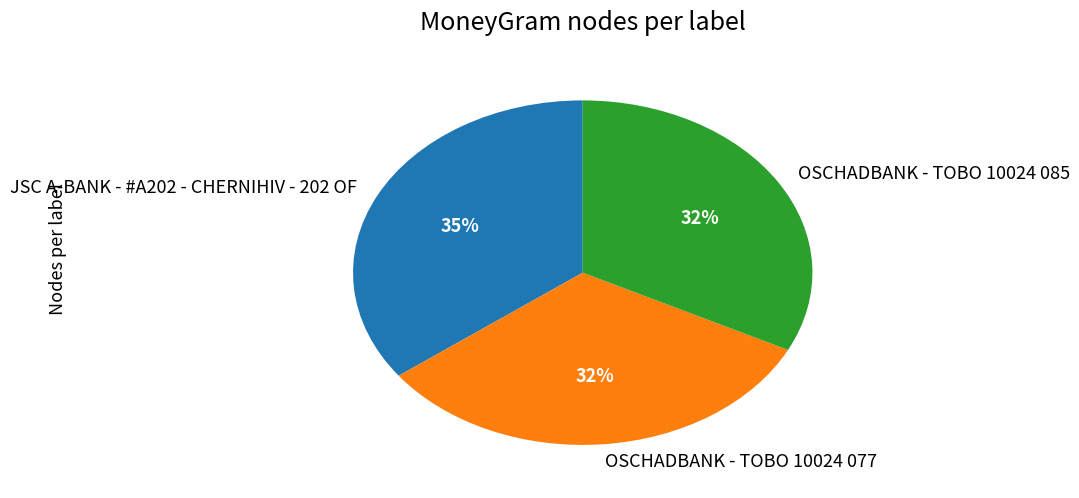

Count the number of slices in the pie.

3